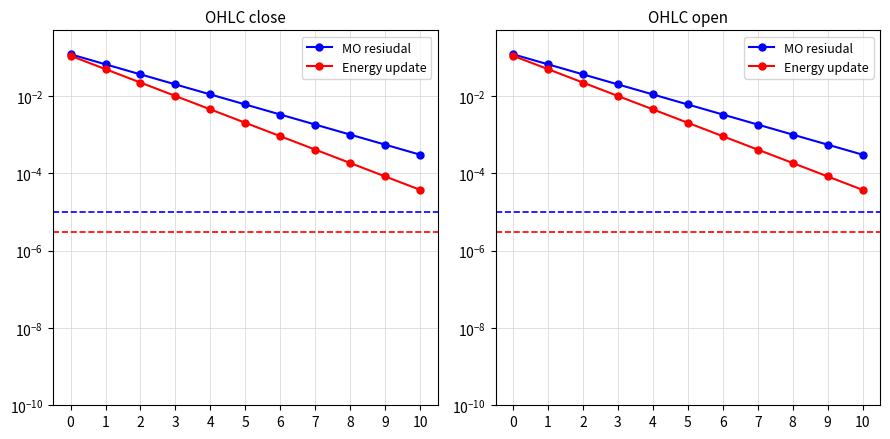

What is the value of the MO resiudal point at the 1st from the left?

0.1